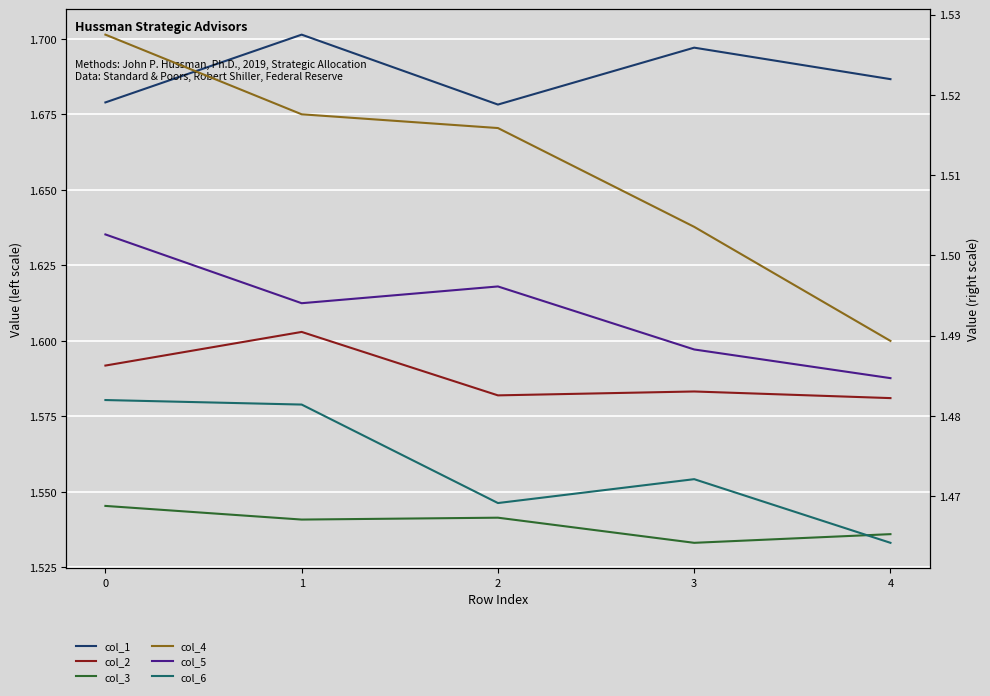

At 4, list the series in order from smallest to largest.

col_6, col_5, col_4, col_3, col_2, col_1